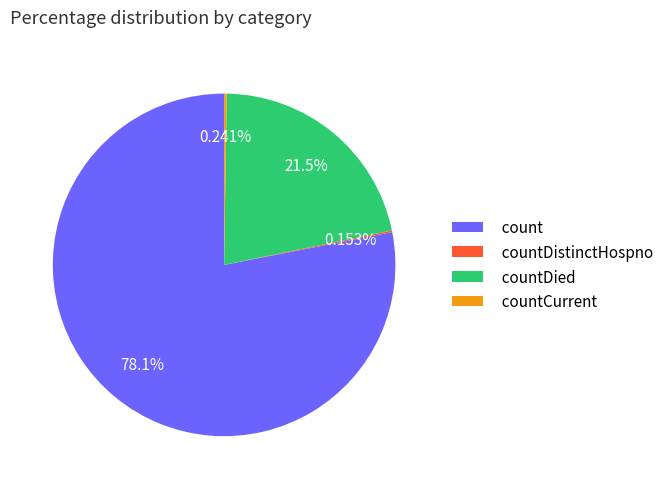

Which slice represents more than half of the pie?

count